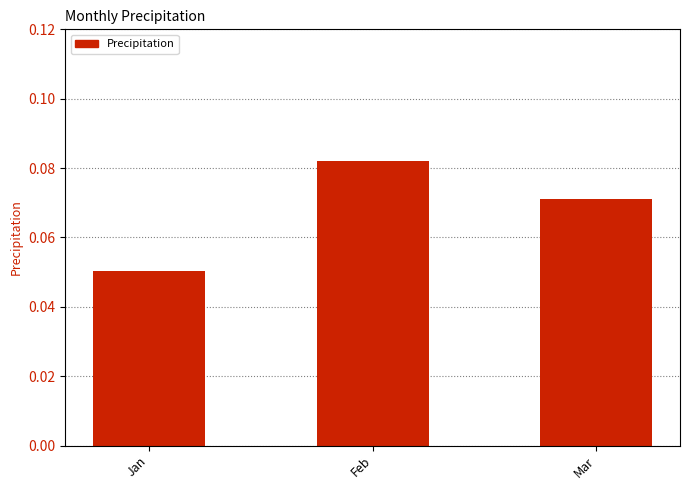

How many bars are there in total?

3